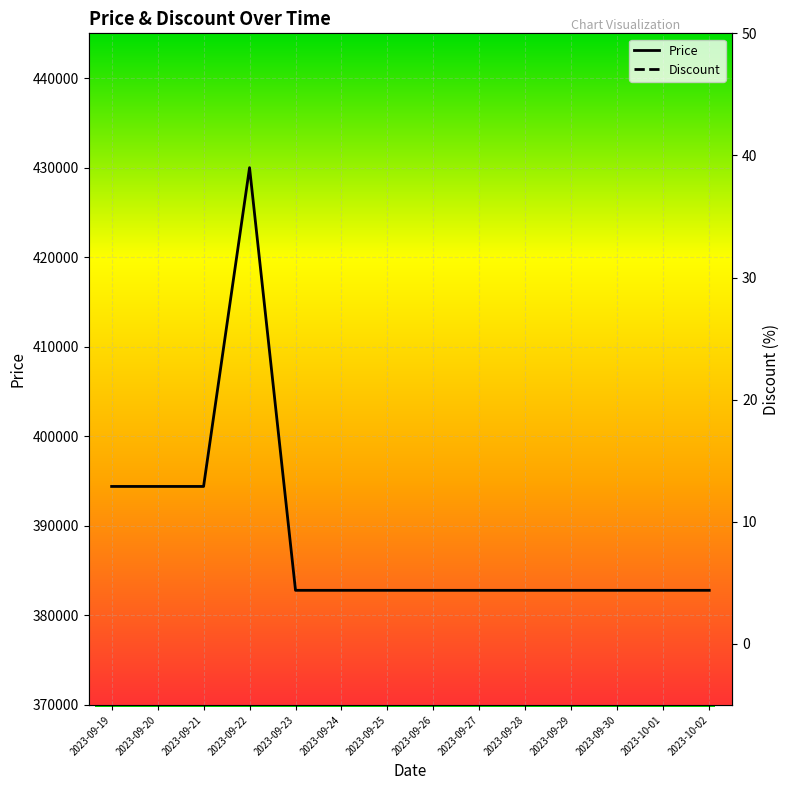

What is the label of the 4th point from the left?

2023-09-22